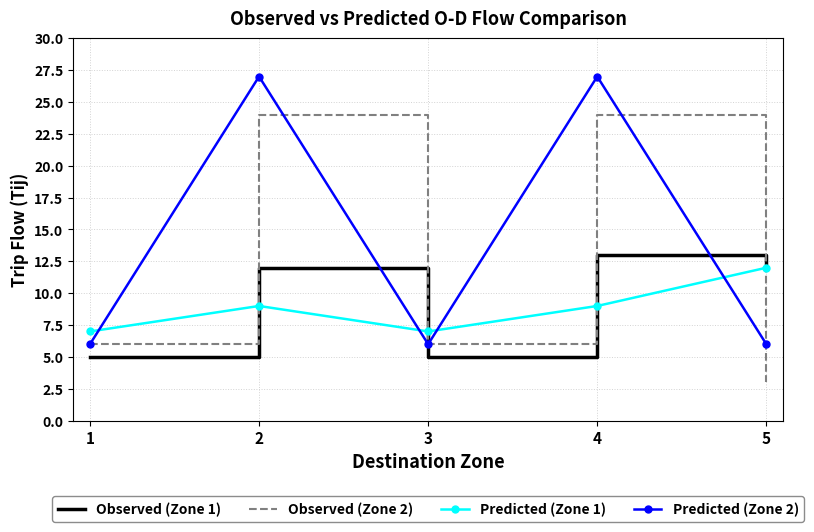

Reading left to right, transcribe all the data shown in this chart.

Observed (Zone 1): 5	12	5	13	12
Observed (Zone 2): 6	24	6	24	3
Predicted (Zone 1): 7	9	7	9	12
Predicted (Zone 2): 6	27	6	27	6